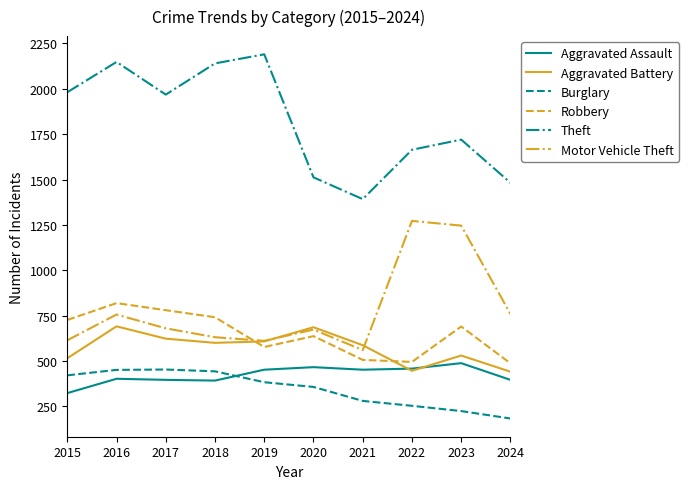

What is the difference between the highest and lowest values at 2018?

1748